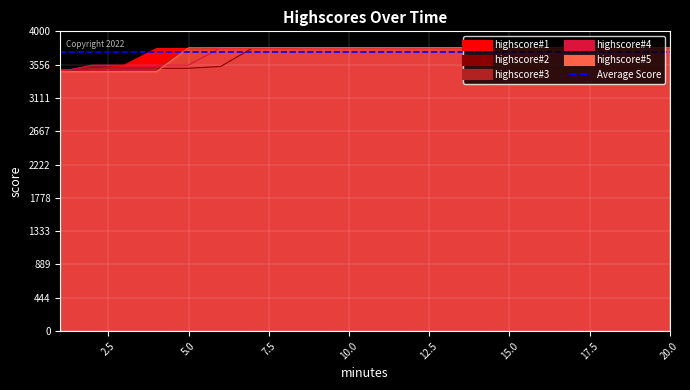

Reading left to right, what are all the values shown in this chart?

highscore#1: 1=3489	2=3489	3=3549	4=3770	5=3770	6=3770	7=3770	8=3770	9=3780	10=3780	11=3780	12=3780	13=3780	14=3780	15=3780	16=3780	17=3780	18=3780	19=3780	20=3780
highscore#2: 1=3463	2=3507	3=3507	4=3507	5=3507	6=3531	7=3780	8=3780	9=3780	10=3780	11=3780	12=3780	13=3780	14=3780	15=3780	16=3780	17=3780	18=3780	19=3780	20=3780
highscore#3: 1=3463	2=3549	3=3549	4=3549	5=3549	6=3780	7=3780	8=3780	9=3780	10=3780	11=3780	12=3780	13=3780	14=3780	15=3780	16=3780	17=3780	18=3780	19=3780	20=3780
highscore#4: 1=3463	2=3463	3=3463	4=3463	5=3780	6=3780	7=3780	8=3780	9=3780	10=3780	11=3780	12=3780	13=3780	14=3780	15=3780	16=3780	17=3780	18=3780	19=3780	20=3780
highscore#5: 1=3463	2=3507	3=3507	4=3507	5=3770	6=3780	7=3780	8=3780	9=3780	10=3780	11=3780	12=3780	13=3780	14=3780	15=3780	16=3780	17=3780	18=3780	19=3780	20=3780